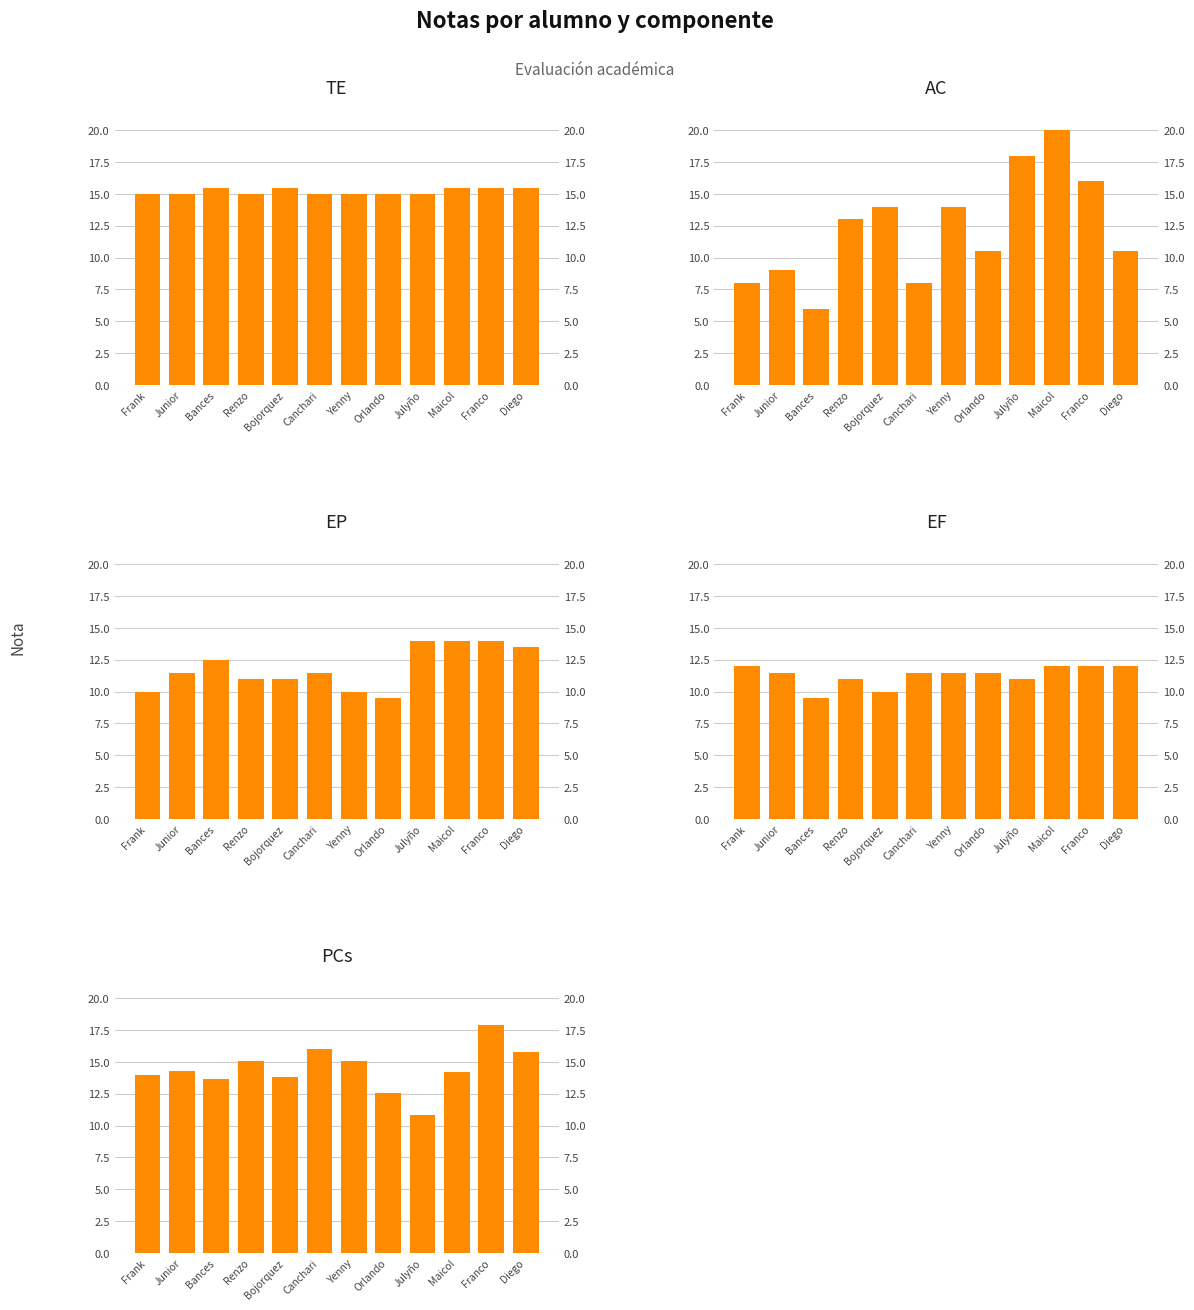

What is the value of the PCs bar at the 12th from the left?

15.8